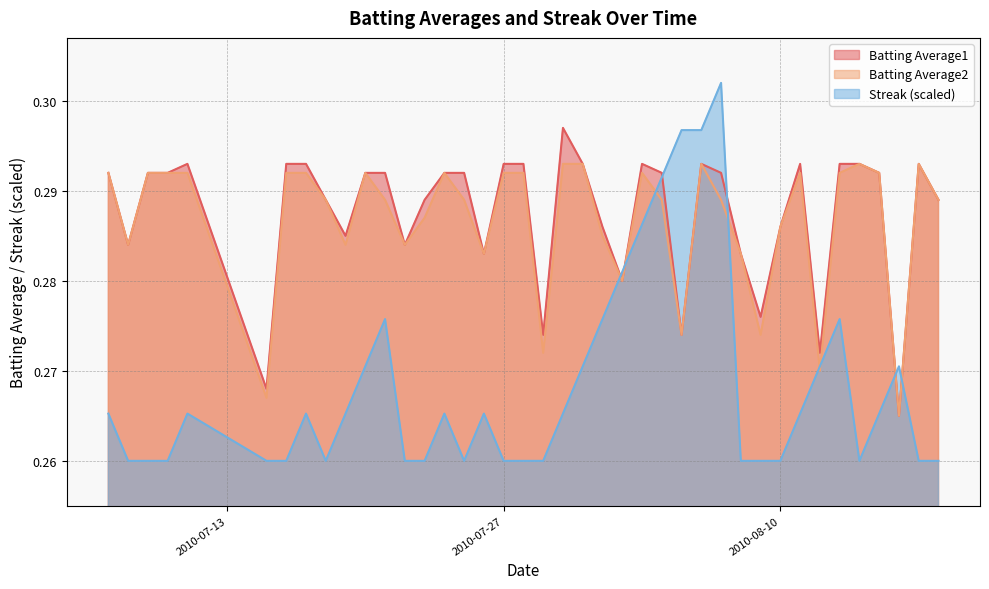

Which series has the widest spread of values?

Streak (scaled)